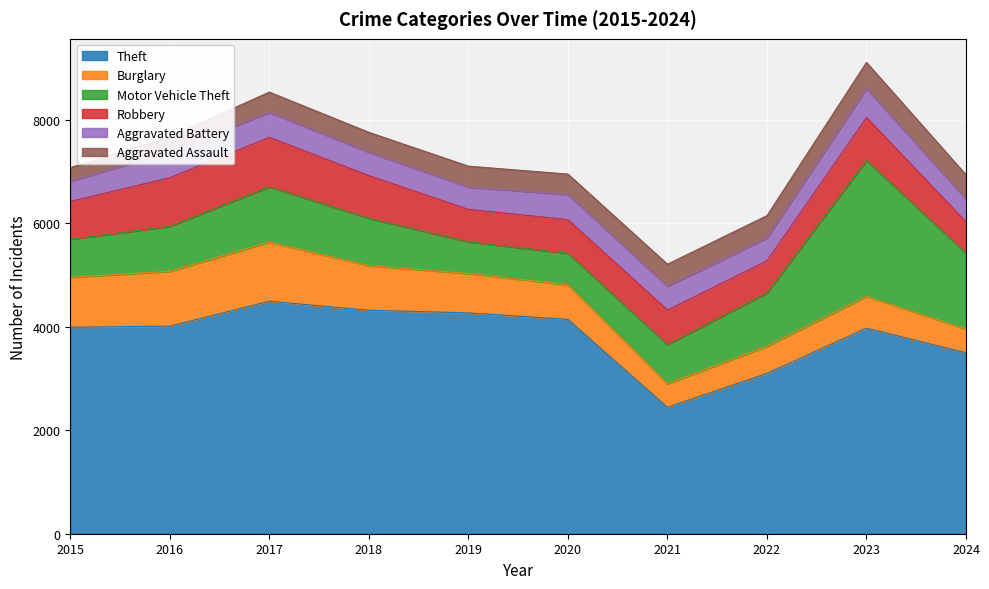

The Theft series shows 4268 at 2019. True or false?

True